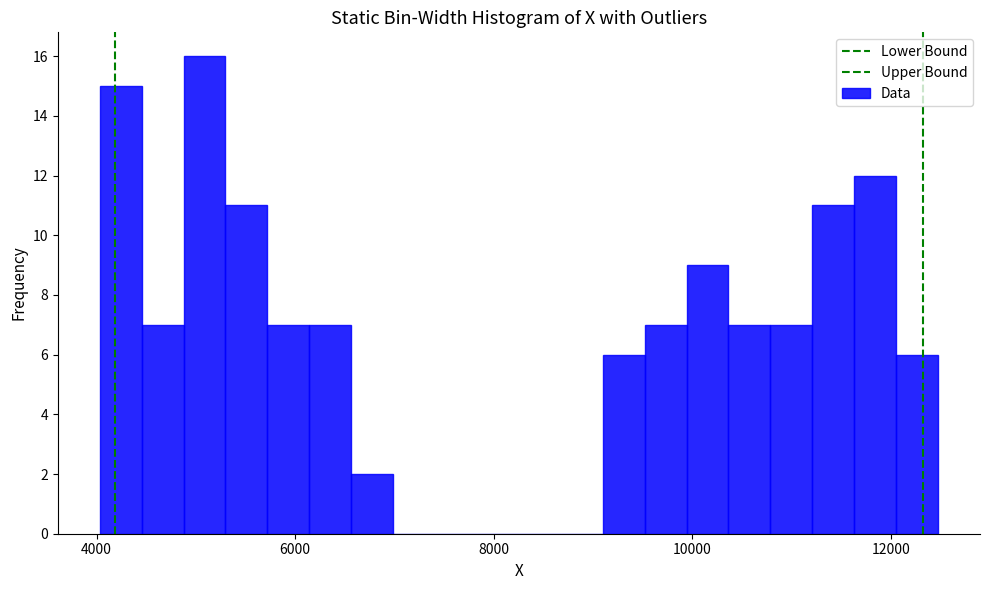

Read against the x-axis, roughly where is the centre of the tallest bar?

5000